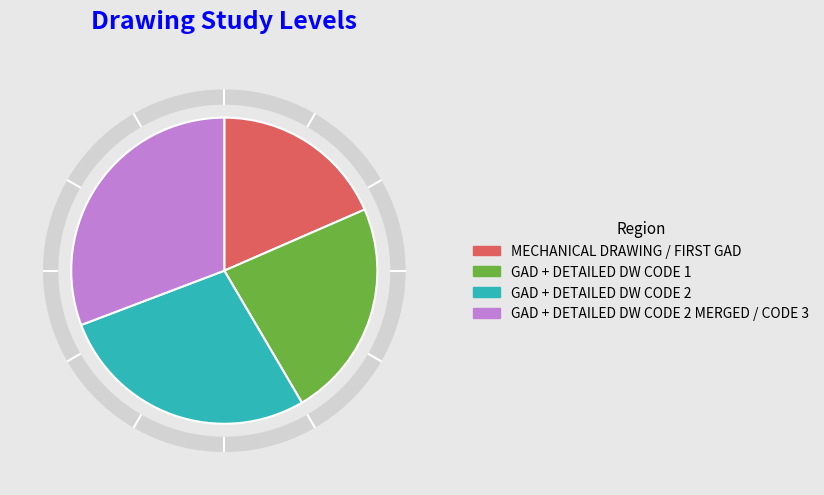

Do GAD + DETAILED DW CODE 2 MERGED / CODE 3 and GAD + DETAILED DW CODE 2 together represent more than half of the pie?

Yes